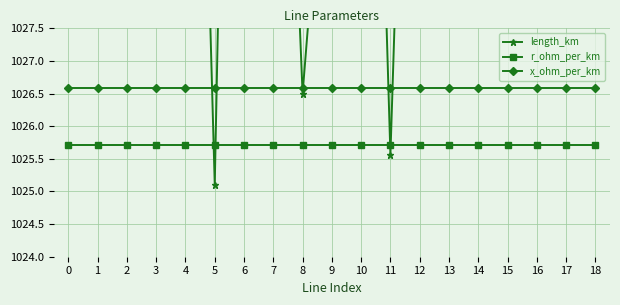

At which category does length_km reach its first local peak?

3